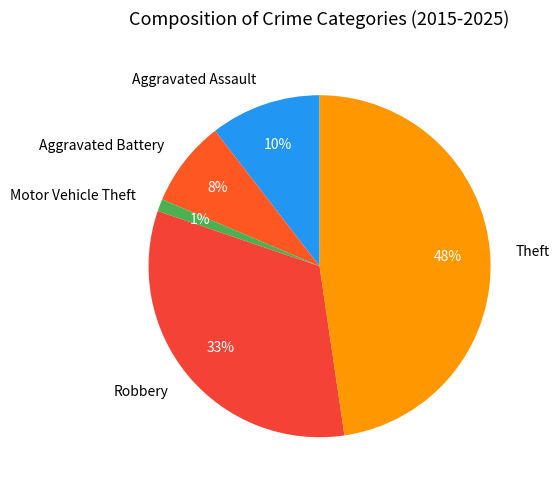

To the nearest percent, what percentage of the pie is Motor Vehicle Theft?

1%